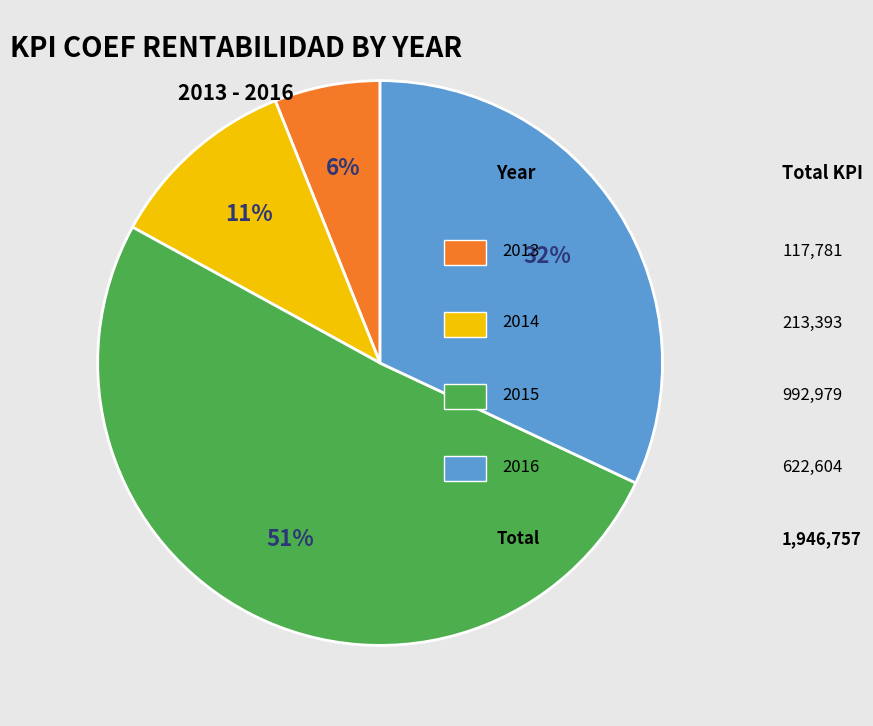

To the nearest percent, what is the difference between the largest and smallest slice percentages?

45%